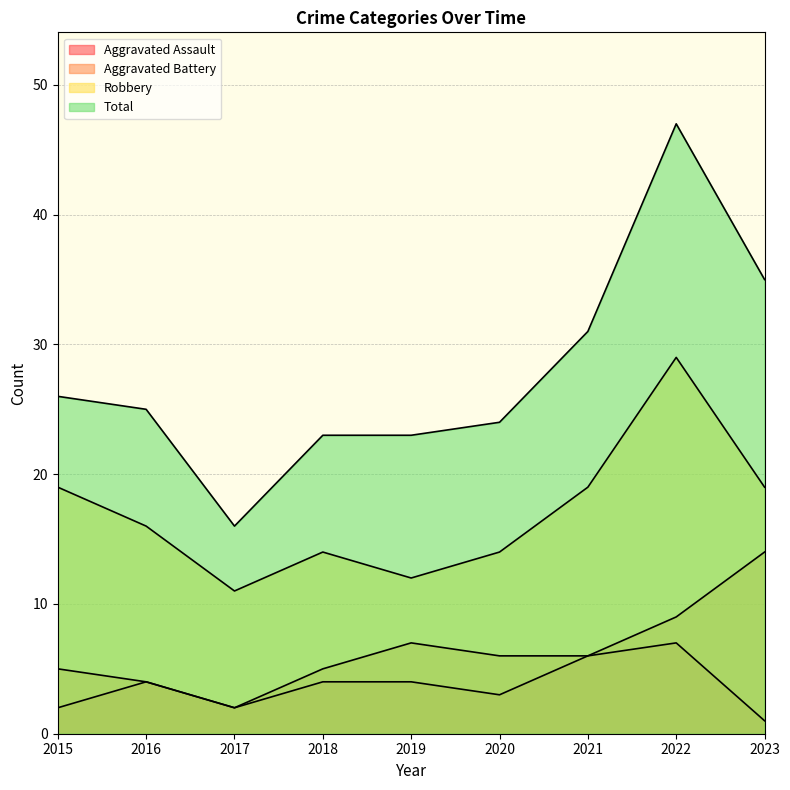

Does the chart have visible grid lines?

Yes